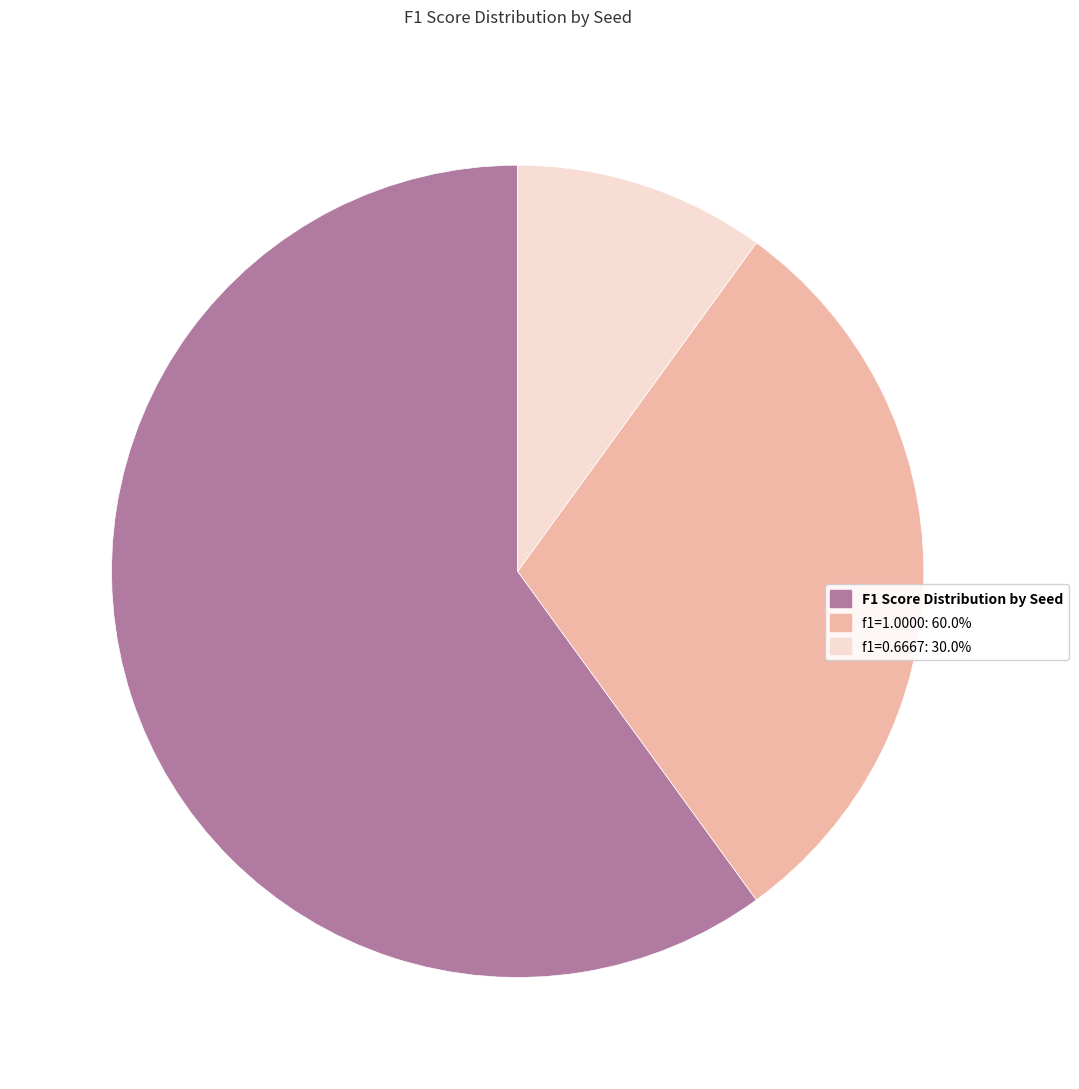

Do F1 Score Distribution by Seed and f1=0.6667: 30.0% together represent more than half of the pie?

Yes